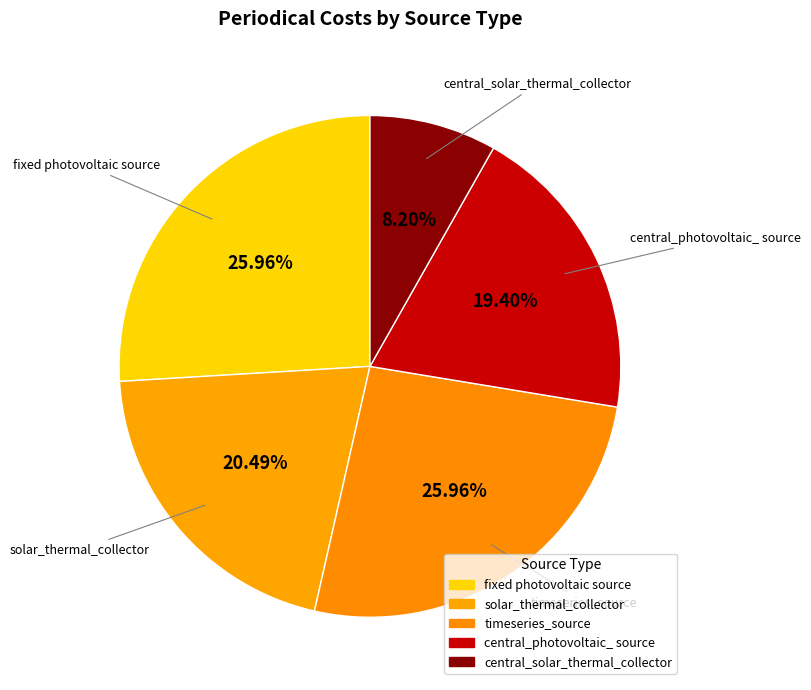

Between solar_thermal_collector and timeseries_source, which is larger?

timeseries_source